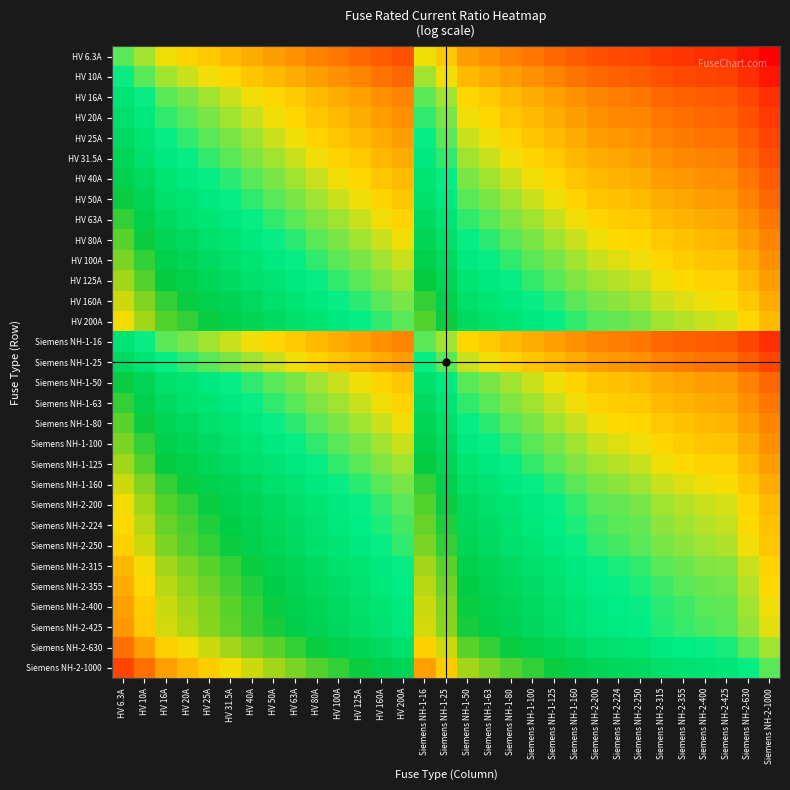

Reading left to right, extract all data points from this chart.

HV 6.3A: HV 6.3A=0.0	HV 10A=-0.5	HV 16A=-0.9	HV 20A=-1.2	HV 25A=-1.4	HV 31.5A=-1.6	HV 40A=-1.8	HV 50A=-2.1	HV 63A=-2.3	HV 80A=-2.5	HV 100A=-2.8	HV 125A=-3.0	HV 160A=-3.2	HV 200A=-3.5	Siemens NH-1-16=-0.9	Siemens NH-1-25=-1.4	Siemens NH-1-50=-2.1	Siemens NH-1-63=-2.3	Siemens NH-1-80=-2.5	Siemens NH-1-100=-2.8	Siemens NH-1-125=-3.0	Siemens NH-1-160=-3.2	Siemens NH-2-200=-3.5	Siemens NH-2-224=-3.6	Siemens NH-2-250=-3.7	Siemens NH-2-315=-3.9	Siemens NH-2-355=-4.0	Siemens NH-2-400=-4.2	Siemens NH-2-425=-4.2	Siemens NH-2-630=-4.6	Siemens NH-2-1000=-5.1
HV 10A: HV 6.3A=0.5	HV 10A=0.0	HV 16A=-0.5	HV 20A=-0.7	HV 25A=-0.9	HV 31.5A=-1.1	HV 40A=-1.4	HV 50A=-1.6	HV 63A=-1.8	HV 80A=-2.1	HV 100A=-2.3	HV 125A=-2.5	HV 160A=-2.8	HV 200A=-3.0	Siemens NH-1-16=-0.5	Siemens NH-1-25=-0.9	Siemens NH-1-50=-1.6	Siemens NH-1-63=-1.8	Siemens NH-1-80=-2.1	Siemens NH-1-100=-2.3	Siemens NH-1-125=-2.5	Siemens NH-1-160=-2.8	Siemens NH-2-200=-3.0	Siemens NH-2-224=-3.1	Siemens NH-2-250=-3.2	Siemens NH-2-315=-3.4	Siemens NH-2-355=-3.6	Siemens NH-2-400=-3.7	Siemens NH-2-425=-3.7	Siemens NH-2-630=-4.1	Siemens NH-2-1000=-4.6
HV 16A: HV 6.3A=0.9	HV 10A=0.5	HV 16A=0.0	HV 20A=-0.2	HV 25A=-0.4	HV 31.5A=-0.7	HV 40A=-0.9	HV 50A=-1.1	HV 63A=-1.4	HV 80A=-1.6	HV 100A=-1.8	HV 125A=-2.1	HV 160A=-2.3	HV 200A=-2.5	Siemens NH-1-16=0.0	Siemens NH-1-25=-0.4	Siemens NH-1-50=-1.1	Siemens NH-1-63=-1.4	Siemens NH-1-80=-1.6	Siemens NH-1-100=-1.8	Siemens NH-1-125=-2.1	Siemens NH-1-160=-2.3	Siemens NH-2-200=-2.5	Siemens NH-2-224=-2.6	Siemens NH-2-250=-2.7	Siemens NH-2-315=-3.0	Siemens NH-2-355=-3.1	Siemens NH-2-400=-3.2	Siemens NH-2-425=-3.3	Siemens NH-2-630=-3.7	Siemens NH-2-1000=-4.1
HV 20A: HV 6.3A=1.2	HV 10A=0.7	HV 16A=0.2	HV 20A=0.0	HV 25A=-0.2	HV 31.5A=-0.5	HV 40A=-0.7	HV 50A=-0.9	HV 63A=-1.1	HV 80A=-1.4	HV 100A=-1.6	HV 125A=-1.8	HV 160A=-2.1	HV 200A=-2.3	Siemens NH-1-16=0.2	Siemens NH-1-25=-0.2	Siemens NH-1-50=-0.9	Siemens NH-1-63=-1.1	Siemens NH-1-80=-1.4	Siemens NH-1-100=-1.6	Siemens NH-1-125=-1.8	Siemens NH-1-160=-2.1	Siemens NH-2-200=-2.3	Siemens NH-2-224=-2.4	Siemens NH-2-250=-2.5	Siemens NH-2-315=-2.8	Siemens NH-2-355=-2.9	Siemens NH-2-400=-3.0	Siemens NH-2-425=-3.1	Siemens NH-2-630=-3.4	Siemens NH-2-1000=-3.9
HV 25A: HV 6.3A=1.4	HV 10A=0.9	HV 16A=0.4	HV 20A=0.2	HV 25A=0.0	HV 31.5A=-0.2	HV 40A=-0.5	HV 50A=-0.7	HV 63A=-0.9	HV 80A=-1.2	HV 100A=-1.4	HV 125A=-1.6	HV 160A=-1.9	HV 200A=-2.1	Siemens NH-1-16=0.4	Siemens NH-1-25=0.0	Siemens NH-1-50=-0.7	Siemens NH-1-63=-0.9	Siemens NH-1-80=-1.2	Siemens NH-1-100=-1.4	Siemens NH-1-125=-1.6	Siemens NH-1-160=-1.9	Siemens NH-2-200=-2.1	Siemens NH-2-224=-2.2	Siemens NH-2-250=-2.3	Siemens NH-2-315=-2.5	Siemens NH-2-355=-2.7	Siemens NH-2-400=-2.8	Siemens NH-2-425=-2.8	Siemens NH-2-630=-3.2	Siemens NH-2-1000=-3.7
HV 31.5A: HV 6.3A=1.6	HV 10A=1.1	HV 16A=0.7	HV 20A=0.5	HV 25A=0.2	HV 31.5A=0.0	HV 40A=-0.2	HV 50A=-0.5	HV 63A=-0.7	HV 80A=-0.9	HV 100A=-1.2	HV 125A=-1.4	HV 160A=-1.6	HV 200A=-1.8	Siemens NH-1-16=0.7	Siemens NH-1-25=0.2	Siemens NH-1-50=-0.5	Siemens NH-1-63=-0.7	Siemens NH-1-80=-0.9	Siemens NH-1-100=-1.2	Siemens NH-1-125=-1.4	Siemens NH-1-160=-1.6	Siemens NH-2-200=-1.8	Siemens NH-2-224=-2.0	Siemens NH-2-250=-2.1	Siemens NH-2-315=-2.3	Siemens NH-2-355=-2.4	Siemens NH-2-400=-2.5	Siemens NH-2-425=-2.6	Siemens NH-2-630=-3.0	Siemens NH-2-1000=-3.5
HV 40A: HV 6.3A=1.8	HV 10A=1.4	HV 16A=0.9	HV 20A=0.7	HV 25A=0.5	HV 31.5A=0.2	HV 40A=0.0	HV 50A=-0.2	HV 63A=-0.5	HV 80A=-0.7	HV 100A=-0.9	HV 125A=-1.1	HV 160A=-1.4	HV 200A=-1.6	Siemens NH-1-16=0.9	Siemens NH-1-25=0.5	Siemens NH-1-50=-0.2	Siemens NH-1-63=-0.5	Siemens NH-1-80=-0.7	Siemens NH-1-100=-0.9	Siemens NH-1-125=-1.1	Siemens NH-1-160=-1.4	Siemens NH-2-200=-1.6	Siemens NH-2-224=-1.7	Siemens NH-2-250=-1.8	Siemens NH-2-315=-2.1	Siemens NH-2-355=-2.2	Siemens NH-2-400=-2.3	Siemens NH-2-425=-2.4	Siemens NH-2-630=-2.8	Siemens NH-2-1000=-3.2
HV 50A: HV 6.3A=2.1	HV 10A=1.6	HV 16A=1.1	HV 20A=0.9	HV 25A=0.7	HV 31.5A=0.5	HV 40A=0.2	HV 50A=0.0	HV 63A=-0.2	HV 80A=-0.5	HV 100A=-0.7	HV 125A=-0.9	HV 160A=-1.2	HV 200A=-1.4	Siemens NH-1-16=1.1	Siemens NH-1-25=0.7	Siemens NH-1-50=0.0	Siemens NH-1-63=-0.2	Siemens NH-1-80=-0.5	Siemens NH-1-100=-0.7	Siemens NH-1-125=-0.9	Siemens NH-1-160=-1.2	Siemens NH-2-200=-1.4	Siemens NH-2-224=-1.5	Siemens NH-2-250=-1.6	Siemens NH-2-315=-1.8	Siemens NH-2-355=-2.0	Siemens NH-2-400=-2.1	Siemens NH-2-425=-2.1	Siemens NH-2-630=-2.5	Siemens NH-2-1000=-3.0
HV 63A: HV 6.3A=2.3	HV 10A=1.8	HV 16A=1.4	HV 20A=1.1	HV 25A=0.9	HV 31.5A=0.7	HV 40A=0.5	HV 50A=0.2	HV 63A=0.0	HV 80A=-0.2	HV 100A=-0.5	HV 125A=-0.7	HV 160A=-0.9	HV 200A=-1.2	Siemens NH-1-16=1.4	Siemens NH-1-25=0.9	Siemens NH-1-50=0.2	Siemens NH-1-63=0.0	Siemens NH-1-80=-0.2	Siemens NH-1-100=-0.5	Siemens NH-1-125=-0.7	Siemens NH-1-160=-0.9	Siemens NH-2-200=-1.2	Siemens NH-2-224=-1.3	Siemens NH-2-250=-1.4	Siemens NH-2-315=-1.6	Siemens NH-2-355=-1.7	Siemens NH-2-400=-1.8	Siemens NH-2-425=-1.9	Siemens NH-2-630=-2.3	Siemens NH-2-1000=-2.8
HV 80A: HV 6.3A=2.5	HV 10A=2.1	HV 16A=1.6	HV 20A=1.4	HV 25A=1.2	HV 31.5A=0.9	HV 40A=0.7	HV 50A=0.5	HV 63A=0.2	HV 80A=0.0	HV 100A=-0.2	HV 125A=-0.4	HV 160A=-0.7	HV 200A=-0.9	Siemens NH-1-16=1.6	Siemens NH-1-25=1.2	Siemens NH-1-50=0.5	Siemens NH-1-63=0.2	Siemens NH-1-80=0.0	Siemens NH-1-100=-0.2	Siemens NH-1-125=-0.4	Siemens NH-1-160=-0.7	Siemens NH-2-200=-0.9	Siemens NH-2-224=-1.0	Siemens NH-2-250=-1.1	Siemens NH-2-315=-1.4	Siemens NH-2-355=-1.5	Siemens NH-2-400=-1.6	Siemens NH-2-425=-1.7	Siemens NH-2-630=-2.1	Siemens NH-2-1000=-2.5
HV 100A: HV 6.3A=2.8	HV 10A=2.3	HV 16A=1.8	HV 20A=1.6	HV 25A=1.4	HV 31.5A=1.2	HV 40A=0.9	HV 50A=0.7	HV 63A=0.5	HV 80A=0.2	HV 100A=0.0	HV 125A=-0.2	HV 160A=-0.5	HV 200A=-0.7	Siemens NH-1-16=1.8	Siemens NH-1-25=1.4	Siemens NH-1-50=0.7	Siemens NH-1-63=0.5	Siemens NH-1-80=0.2	Siemens NH-1-100=0.0	Siemens NH-1-125=-0.2	Siemens NH-1-160=-0.5	Siemens NH-2-200=-0.7	Siemens NH-2-224=-0.8	Siemens NH-2-250=-0.9	Siemens NH-2-315=-1.1	Siemens NH-2-355=-1.3	Siemens NH-2-400=-1.4	Siemens NH-2-425=-1.4	Siemens NH-2-630=-1.8	Siemens NH-2-1000=-2.3
HV 125A: HV 6.3A=3.0	HV 10A=2.5	HV 16A=2.1	HV 20A=1.8	HV 25A=1.6	HV 31.5A=1.4	HV 40A=1.1	HV 50A=0.9	HV 63A=0.7	HV 80A=0.4	HV 100A=0.2	HV 125A=0.0	HV 160A=-0.2	HV 200A=-0.5	Siemens NH-1-16=2.1	Siemens NH-1-25=1.6	Siemens NH-1-50=0.9	Siemens NH-1-63=0.7	Siemens NH-1-80=0.4	Siemens NH-1-100=0.2	Siemens NH-1-125=0.0	Siemens NH-1-160=-0.2	Siemens NH-2-200=-0.5	Siemens NH-2-224=-0.6	Siemens NH-2-250=-0.7	Siemens NH-2-315=-0.9	Siemens NH-2-355=-1.0	Siemens NH-2-400=-1.2	Siemens NH-2-425=-1.2	Siemens NH-2-630=-1.6	Siemens NH-2-1000=-2.1
HV 160A: HV 6.3A=3.2	HV 10A=2.8	HV 16A=2.3	HV 20A=2.1	HV 25A=1.9	HV 31.5A=1.6	HV 40A=1.4	HV 50A=1.2	HV 63A=0.9	HV 80A=0.7	HV 100A=0.5	HV 125A=0.2	HV 160A=0.0	HV 200A=-0.2	Siemens NH-1-16=2.3	Siemens NH-1-25=1.9	Siemens NH-1-50=1.2	Siemens NH-1-63=0.9	Siemens NH-1-80=0.7	Siemens NH-1-100=0.5	Siemens NH-1-125=0.2	Siemens NH-1-160=0.0	Siemens NH-2-200=-0.2	Siemens NH-2-224=-0.3	Siemens NH-2-250=-0.4	Siemens NH-2-315=-0.7	Siemens NH-2-355=-0.8	Siemens NH-2-400=-0.9	Siemens NH-2-425=-1.0	Siemens NH-2-630=-1.4	Siemens NH-2-1000=-1.8
HV 200A: HV 6.3A=3.5	HV 10A=3.0	HV 16A=2.5	HV 20A=2.3	HV 25A=2.1	HV 31.5A=1.8	HV 40A=1.6	HV 50A=1.4	HV 63A=1.2	HV 80A=0.9	HV 100A=0.7	HV 125A=0.5	HV 160A=0.2	HV 200A=0.0	Siemens NH-1-16=2.5	Siemens NH-1-25=2.1	Siemens NH-1-50=1.4	Siemens NH-1-63=1.2	Siemens NH-1-80=0.9	Siemens NH-1-100=0.7	Siemens NH-1-125=0.5	Siemens NH-1-160=0.2	Siemens NH-2-200=0.0	Siemens NH-2-224=-0.1	Siemens NH-2-250=-0.2	Siemens NH-2-315=-0.5	Siemens NH-2-355=-0.6	Siemens NH-2-400=-0.7	Siemens NH-2-425=-0.8	Siemens NH-2-630=-1.1	Siemens NH-2-1000=-1.6
Siemens NH-1-16: HV 6.3A=0.9	HV 10A=0.5	HV 16A=0.0	HV 20A=-0.2	HV 25A=-0.4	HV 31.5A=-0.7	HV 40A=-0.9	HV 50A=-1.1	HV 63A=-1.4	HV 80A=-1.6	HV 100A=-1.8	HV 125A=-2.1	HV 160A=-2.3	HV 200A=-2.5	Siemens NH-1-16=0.0	Siemens NH-1-25=-0.4	Siemens NH-1-50=-1.1	Siemens NH-1-63=-1.4	Siemens NH-1-80=-1.6	Siemens NH-1-100=-1.8	Siemens NH-1-125=-2.1	Siemens NH-1-160=-2.3	Siemens NH-2-200=-2.5	Siemens NH-2-224=-2.6	Siemens NH-2-250=-2.7	Siemens NH-2-315=-3.0	Siemens NH-2-355=-3.1	Siemens NH-2-400=-3.2	Siemens NH-2-425=-3.3	Siemens NH-2-630=-3.7	Siemens NH-2-1000=-4.1
Siemens NH-1-25: HV 6.3A=1.4	HV 10A=0.9	HV 16A=0.4	HV 20A=0.2	HV 25A=0.0	HV 31.5A=-0.2	HV 40A=-0.5	HV 50A=-0.7	HV 63A=-0.9	HV 80A=-1.2	HV 100A=-1.4	HV 125A=-1.6	HV 160A=-1.9	HV 200A=-2.1	Siemens NH-1-16=0.4	Siemens NH-1-25=0.0	Siemens NH-1-50=-0.7	Siemens NH-1-63=-0.9	Siemens NH-1-80=-1.2	Siemens NH-1-100=-1.4	Siemens NH-1-125=-1.6	Siemens NH-1-160=-1.9	Siemens NH-2-200=-2.1	Siemens NH-2-224=-2.2	Siemens NH-2-250=-2.3	Siemens NH-2-315=-2.5	Siemens NH-2-355=-2.7	Siemens NH-2-400=-2.8	Siemens NH-2-425=-2.8	Siemens NH-2-630=-3.2	Siemens NH-2-1000=-3.7
Siemens NH-1-50: HV 6.3A=2.1	HV 10A=1.6	HV 16A=1.1	HV 20A=0.9	HV 25A=0.7	HV 31.5A=0.5	HV 40A=0.2	HV 50A=0.0	HV 63A=-0.2	HV 80A=-0.5	HV 100A=-0.7	HV 125A=-0.9	HV 160A=-1.2	HV 200A=-1.4	Siemens NH-1-16=1.1	Siemens NH-1-25=0.7	Siemens NH-1-50=0.0	Siemens NH-1-63=-0.2	Siemens NH-1-80=-0.5	Siemens NH-1-100=-0.7	Siemens NH-1-125=-0.9	Siemens NH-1-160=-1.2	Siemens NH-2-200=-1.4	Siemens NH-2-224=-1.5	Siemens NH-2-250=-1.6	Siemens NH-2-315=-1.8	Siemens NH-2-355=-2.0	Siemens NH-2-400=-2.1	Siemens NH-2-425=-2.1	Siemens NH-2-630=-2.5	Siemens NH-2-1000=-3.0
Siemens NH-1-63: HV 6.3A=2.3	HV 10A=1.8	HV 16A=1.4	HV 20A=1.1	HV 25A=0.9	HV 31.5A=0.7	HV 40A=0.5	HV 50A=0.2	HV 63A=0.0	HV 80A=-0.2	HV 100A=-0.5	HV 125A=-0.7	HV 160A=-0.9	HV 200A=-1.2	Siemens NH-1-16=1.4	Siemens NH-1-25=0.9	Siemens NH-1-50=0.2	Siemens NH-1-63=0.0	Siemens NH-1-80=-0.2	Siemens NH-1-100=-0.5	Siemens NH-1-125=-0.7	Siemens NH-1-160=-0.9	Siemens NH-2-200=-1.2	Siemens NH-2-224=-1.3	Siemens NH-2-250=-1.4	Siemens NH-2-315=-1.6	Siemens NH-2-355=-1.7	Siemens NH-2-400=-1.8	Siemens NH-2-425=-1.9	Siemens NH-2-630=-2.3	Siemens NH-2-1000=-2.8
Siemens NH-1-80: HV 6.3A=2.5	HV 10A=2.1	HV 16A=1.6	HV 20A=1.4	HV 25A=1.2	HV 31.5A=0.9	HV 40A=0.7	HV 50A=0.5	HV 63A=0.2	HV 80A=0.0	HV 100A=-0.2	HV 125A=-0.4	HV 160A=-0.7	HV 200A=-0.9	Siemens NH-1-16=1.6	Siemens NH-1-25=1.2	Siemens NH-1-50=0.5	Siemens NH-1-63=0.2	Siemens NH-1-80=0.0	Siemens NH-1-100=-0.2	Siemens NH-1-125=-0.4	Siemens NH-1-160=-0.7	Siemens NH-2-200=-0.9	Siemens NH-2-224=-1.0	Siemens NH-2-250=-1.1	Siemens NH-2-315=-1.4	Siemens NH-2-355=-1.5	Siemens NH-2-400=-1.6	Siemens NH-2-425=-1.7	Siemens NH-2-630=-2.1	Siemens NH-2-1000=-2.5
Siemens NH-1-100: HV 6.3A=2.8	HV 10A=2.3	HV 16A=1.8	HV 20A=1.6	HV 25A=1.4	HV 31.5A=1.2	HV 40A=0.9	HV 50A=0.7	HV 63A=0.5	HV 80A=0.2	HV 100A=0.0	HV 125A=-0.2	HV 160A=-0.5	HV 200A=-0.7	Siemens NH-1-16=1.8	Siemens NH-1-25=1.4	Siemens NH-1-50=0.7	Siemens NH-1-63=0.5	Siemens NH-1-80=0.2	Siemens NH-1-100=0.0	Siemens NH-1-125=-0.2	Siemens NH-1-160=-0.5	Siemens NH-2-200=-0.7	Siemens NH-2-224=-0.8	Siemens NH-2-250=-0.9	Siemens NH-2-315=-1.1	Siemens NH-2-355=-1.3	Siemens NH-2-400=-1.4	Siemens NH-2-425=-1.4	Siemens NH-2-630=-1.8	Siemens NH-2-1000=-2.3
Siemens NH-1-125: HV 6.3A=3.0	HV 10A=2.5	HV 16A=2.1	HV 20A=1.8	HV 25A=1.6	HV 31.5A=1.4	HV 40A=1.1	HV 50A=0.9	HV 63A=0.7	HV 80A=0.4	HV 100A=0.2	HV 125A=0.0	HV 160A=-0.2	HV 200A=-0.5	Siemens NH-1-16=2.1	Siemens NH-1-25=1.6	Siemens NH-1-50=0.9	Siemens NH-1-63=0.7	Siemens NH-1-80=0.4	Siemens NH-1-100=0.2	Siemens NH-1-125=0.0	Siemens NH-1-160=-0.2	Siemens NH-2-200=-0.5	Siemens NH-2-224=-0.6	Siemens NH-2-250=-0.7	Siemens NH-2-315=-0.9	Siemens NH-2-355=-1.0	Siemens NH-2-400=-1.2	Siemens NH-2-425=-1.2	Siemens NH-2-630=-1.6	Siemens NH-2-1000=-2.1
Siemens NH-1-160: HV 6.3A=3.2	HV 10A=2.8	HV 16A=2.3	HV 20A=2.1	HV 25A=1.9	HV 31.5A=1.6	HV 40A=1.4	HV 50A=1.2	HV 63A=0.9	HV 80A=0.7	HV 100A=0.5	HV 125A=0.2	HV 160A=0.0	HV 200A=-0.2	Siemens NH-1-16=2.3	Siemens NH-1-25=1.9	Siemens NH-1-50=1.2	Siemens NH-1-63=0.9	Siemens NH-1-80=0.7	Siemens NH-1-100=0.5	Siemens NH-1-125=0.2	Siemens NH-1-160=0.0	Siemens NH-2-200=-0.2	Siemens NH-2-224=-0.3	Siemens NH-2-250=-0.4	Siemens NH-2-315=-0.7	Siemens NH-2-355=-0.8	Siemens NH-2-400=-0.9	Siemens NH-2-425=-1.0	Siemens NH-2-630=-1.4	Siemens NH-2-1000=-1.8
Siemens NH-2-200: HV 6.3A=3.5	HV 10A=3.0	HV 16A=2.5	HV 20A=2.3	HV 25A=2.1	HV 31.5A=1.8	HV 40A=1.6	HV 50A=1.4	HV 63A=1.2	HV 80A=0.9	HV 100A=0.7	HV 125A=0.5	HV 160A=0.2	HV 200A=0.0	Siemens NH-1-16=2.5	Siemens NH-1-25=2.1	Siemens NH-1-50=1.4	Siemens NH-1-63=1.2	Siemens NH-1-80=0.9	Siemens NH-1-100=0.7	Siemens NH-1-125=0.5	Siemens NH-1-160=0.2	Siemens NH-2-200=0.0	Siemens NH-2-224=-0.1	Siemens NH-2-250=-0.2	Siemens NH-2-315=-0.5	Siemens NH-2-355=-0.6	Siemens NH-2-400=-0.7	Siemens NH-2-425=-0.8	Siemens NH-2-630=-1.1	Siemens NH-2-1000=-1.6
Siemens NH-2-224: HV 6.3A=3.6	HV 10A=3.1	HV 16A=2.6	HV 20A=2.4	HV 25A=2.2	HV 31.5A=2.0	HV 40A=1.7	HV 50A=1.5	HV 63A=1.3	HV 80A=1.0	HV 100A=0.8	HV 125A=0.6	HV 160A=0.3	HV 200A=0.1	Siemens NH-1-16=2.6	Siemens NH-1-25=2.2	Siemens NH-1-50=1.5	Siemens NH-1-63=1.3	Siemens NH-1-80=1.0	Siemens NH-1-100=0.8	Siemens NH-1-125=0.6	Siemens NH-1-160=0.3	Siemens NH-2-200=0.1	Siemens NH-2-224=0.0	Siemens NH-2-250=-0.1	Siemens NH-2-315=-0.3	Siemens NH-2-355=-0.5	Siemens NH-2-400=-0.6	Siemens NH-2-425=-0.6	Siemens NH-2-630=-1.0	Siemens NH-2-1000=-1.5
Siemens NH-2-250: HV 6.3A=3.7	HV 10A=3.2	HV 16A=2.7	HV 20A=2.5	HV 25A=2.3	HV 31.5A=2.1	HV 40A=1.8	HV 50A=1.6	HV 63A=1.4	HV 80A=1.1	HV 100A=0.9	HV 125A=0.7	HV 160A=0.4	HV 200A=0.2	Siemens NH-1-16=2.7	Siemens NH-1-25=2.3	Siemens NH-1-50=1.6	Siemens NH-1-63=1.4	Siemens NH-1-80=1.1	Siemens NH-1-100=0.9	Siemens NH-1-125=0.7	Siemens NH-1-160=0.4	Siemens NH-2-200=0.2	Siemens NH-2-224=0.1	Siemens NH-2-250=0.0	Siemens NH-2-315=-0.2	Siemens NH-2-355=-0.4	Siemens NH-2-400=-0.5	Siemens NH-2-425=-0.5	Siemens NH-2-630=-0.9	Siemens NH-2-1000=-1.4
Siemens NH-2-315: HV 6.3A=3.9	HV 10A=3.4	HV 16A=3.0	HV 20A=2.8	HV 25A=2.5	HV 31.5A=2.3	HV 40A=2.1	HV 50A=1.8	HV 63A=1.6	HV 80A=1.4	HV 100A=1.1	HV 125A=0.9	HV 160A=0.7	HV 200A=0.5	Siemens NH-1-16=3.0	Siemens NH-1-25=2.5	Siemens NH-1-50=1.8	Siemens NH-1-63=1.6	Siemens NH-1-80=1.4	Siemens NH-1-100=1.1	Siemens NH-1-125=0.9	Siemens NH-1-160=0.7	Siemens NH-2-200=0.5	Siemens NH-2-224=0.3	Siemens NH-2-250=0.2	Siemens NH-2-315=0.0	Siemens NH-2-355=-0.1	Siemens NH-2-400=-0.2	Siemens NH-2-425=-0.3	Siemens NH-2-630=-0.7	Siemens NH-2-1000=-1.2
Siemens NH-2-355: HV 6.3A=4.0	HV 10A=3.6	HV 16A=3.1	HV 20A=2.9	HV 25A=2.7	HV 31.5A=2.4	HV 40A=2.2	HV 50A=2.0	HV 63A=1.7	HV 80A=1.5	HV 100A=1.3	HV 125A=1.0	HV 160A=0.8	HV 200A=0.6	Siemens NH-1-16=3.1	Siemens NH-1-25=2.7	Siemens NH-1-50=2.0	Siemens NH-1-63=1.7	Siemens NH-1-80=1.5	Siemens NH-1-100=1.3	Siemens NH-1-125=1.0	Siemens NH-1-160=0.8	Siemens NH-2-200=0.6	Siemens NH-2-224=0.5	Siemens NH-2-250=0.4	Siemens NH-2-315=0.1	Siemens NH-2-355=0.0	Siemens NH-2-400=-0.1	Siemens NH-2-425=-0.2	Siemens NH-2-630=-0.6	Siemens NH-2-1000=-1.0
Siemens NH-2-400: HV 6.3A=4.2	HV 10A=3.7	HV 16A=3.2	HV 20A=3.0	HV 25A=2.8	HV 31.5A=2.5	HV 40A=2.3	HV 50A=2.1	HV 63A=1.8	HV 80A=1.6	HV 100A=1.4	HV 125A=1.2	HV 160A=0.9	HV 200A=0.7	Siemens NH-1-16=3.2	Siemens NH-1-25=2.8	Siemens NH-1-50=2.1	Siemens NH-1-63=1.8	Siemens NH-1-80=1.6	Siemens NH-1-100=1.4	Siemens NH-1-125=1.2	Siemens NH-1-160=0.9	Siemens NH-2-200=0.7	Siemens NH-2-224=0.6	Siemens NH-2-250=0.5	Siemens NH-2-315=0.2	Siemens NH-2-355=0.1	Siemens NH-2-400=0.0	Siemens NH-2-425=-0.1	Siemens NH-2-630=-0.5	Siemens NH-2-1000=-0.9
Siemens NH-2-425: HV 6.3A=4.2	HV 10A=3.7	HV 16A=3.3	HV 20A=3.1	HV 25A=2.8	HV 31.5A=2.6	HV 40A=2.4	HV 50A=2.1	HV 63A=1.9	HV 80A=1.7	HV 100A=1.4	HV 125A=1.2	HV 160A=1.0	HV 200A=0.8	Siemens NH-1-16=3.3	Siemens NH-1-25=2.8	Siemens NH-1-50=2.1	Siemens NH-1-63=1.9	Siemens NH-1-80=1.7	Siemens NH-1-100=1.4	Siemens NH-1-125=1.2	Siemens NH-1-160=1.0	Siemens NH-2-200=0.8	Siemens NH-2-224=0.6	Siemens NH-2-250=0.5	Siemens NH-2-315=0.3	Siemens NH-2-355=0.2	Siemens NH-2-400=0.1	Siemens NH-2-425=0.0	Siemens NH-2-630=-0.4	Siemens NH-2-1000=-0.9
Siemens NH-2-630: HV 6.3A=4.6	HV 10A=4.1	HV 16A=3.7	HV 20A=3.4	HV 25A=3.2	HV 31.5A=3.0	HV 40A=2.8	HV 50A=2.5	HV 63A=2.3	HV 80A=2.1	HV 100A=1.8	HV 125A=1.6	HV 160A=1.4	HV 200A=1.1	Siemens NH-1-16=3.7	Siemens NH-1-25=3.2	Siemens NH-1-50=2.5	Siemens NH-1-63=2.3	Siemens NH-1-80=2.1	Siemens NH-1-100=1.8	Siemens NH-1-125=1.6	Siemens NH-1-160=1.4	Siemens NH-2-200=1.1	Siemens NH-2-224=1.0	Siemens NH-2-250=0.9	Siemens NH-2-315=0.7	Siemens NH-2-355=0.6	Siemens NH-2-400=0.5	Siemens NH-2-425=0.4	Siemens NH-2-630=0.0	Siemens NH-2-1000=-0.5
Siemens NH-2-1000: HV 6.3A=5.1	HV 10A=4.6	HV 16A=4.1	HV 20A=3.9	HV 25A=3.7	HV 31.5A=3.5	HV 40A=3.2	HV 50A=3.0	HV 63A=2.8	HV 80A=2.5	HV 100A=2.3	HV 125A=2.1	HV 160A=1.8	HV 200A=1.6	Siemens NH-1-16=4.1	Siemens NH-1-25=3.7	Siemens NH-1-50=3.0	Siemens NH-1-63=2.8	Siemens NH-1-80=2.5	Siemens NH-1-100=2.3	Siemens NH-1-125=2.1	Siemens NH-1-160=1.8	Siemens NH-2-200=1.6	Siemens NH-2-224=1.5	Siemens NH-2-250=1.4	Siemens NH-2-315=1.2	Siemens NH-2-355=1.0	Siemens NH-2-400=0.9	Siemens NH-2-425=0.9	Siemens NH-2-630=0.5	Siemens NH-2-1000=0.0